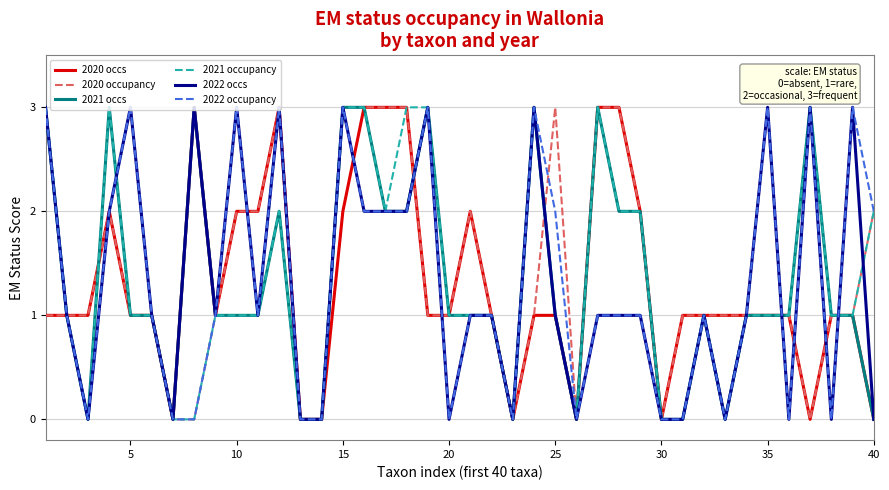

What is the greatest value displayed?

3